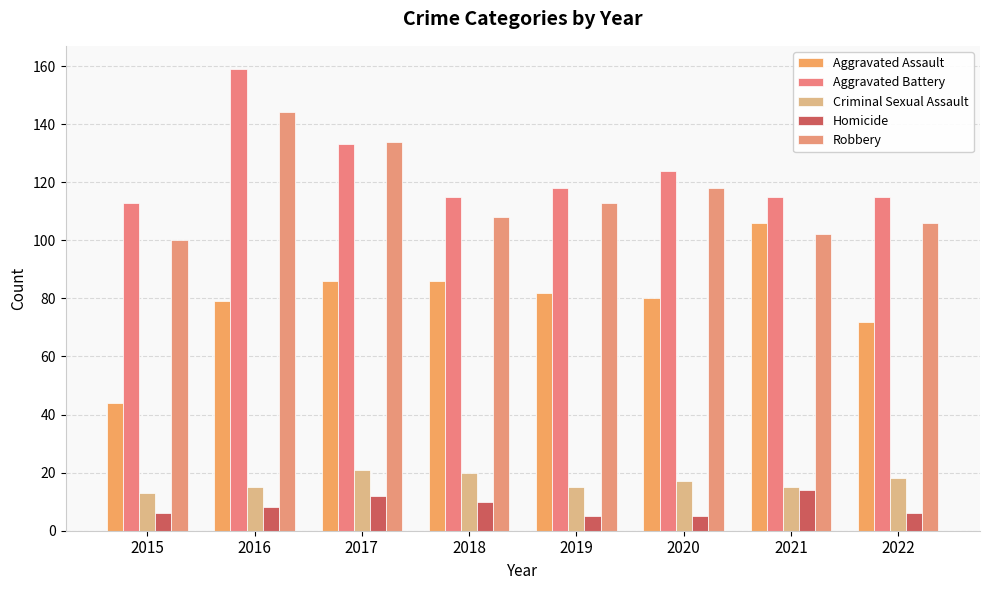

The value of Criminal Sexual Assault at 2020 is 17. True or false?

True